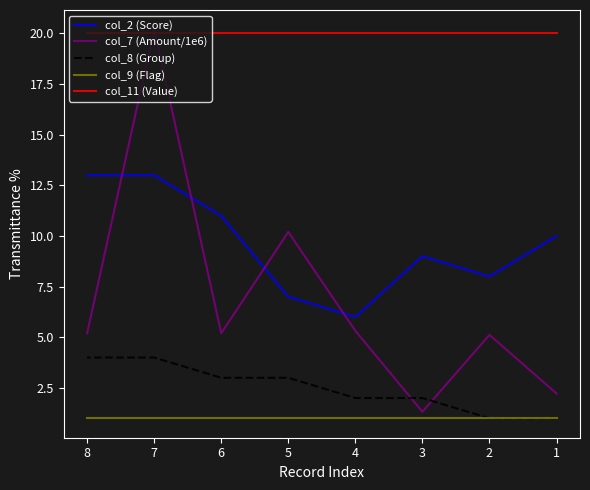

True or false: col_8 (Group) and col_11 (Value) cross at least once.

False